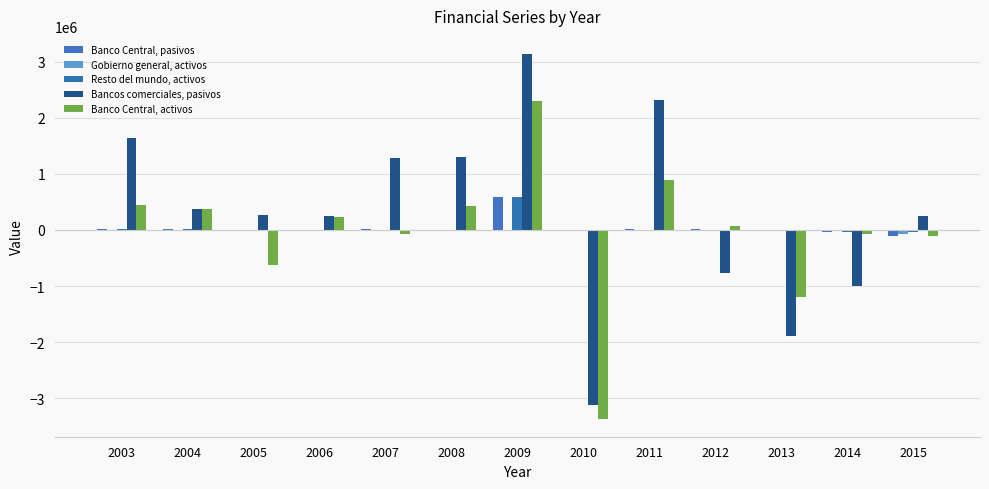

What is the sum of the Banco Central, activos values at 2012 and 2009?

2370807